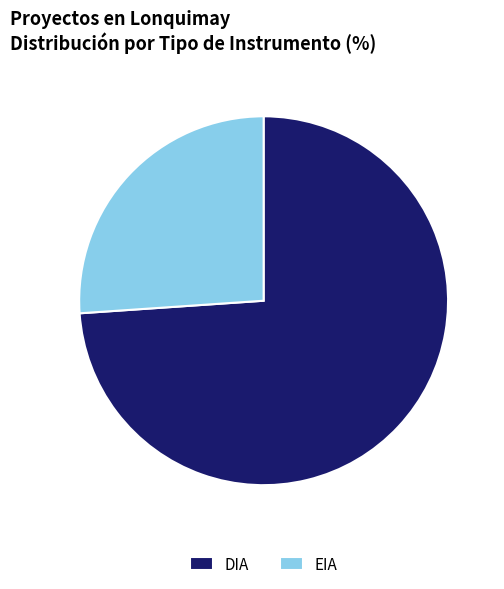

Which slice is the largest?

DIA